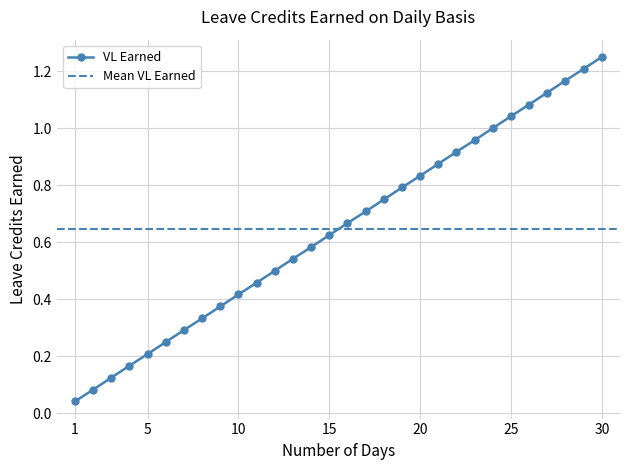

Reading left to right, list all the values displayed in this chart.

0.0	0.1	0.1	0.2	0.2	0.2	0.3	0.3	0.4	0.4	0.5	0.5	0.5	0.6	0.6	0.7	0.7	0.8	0.8	0.8	0.9	0.9	1.0	1.0	1.0	1.1	1.1	1.2	1.2	1.2